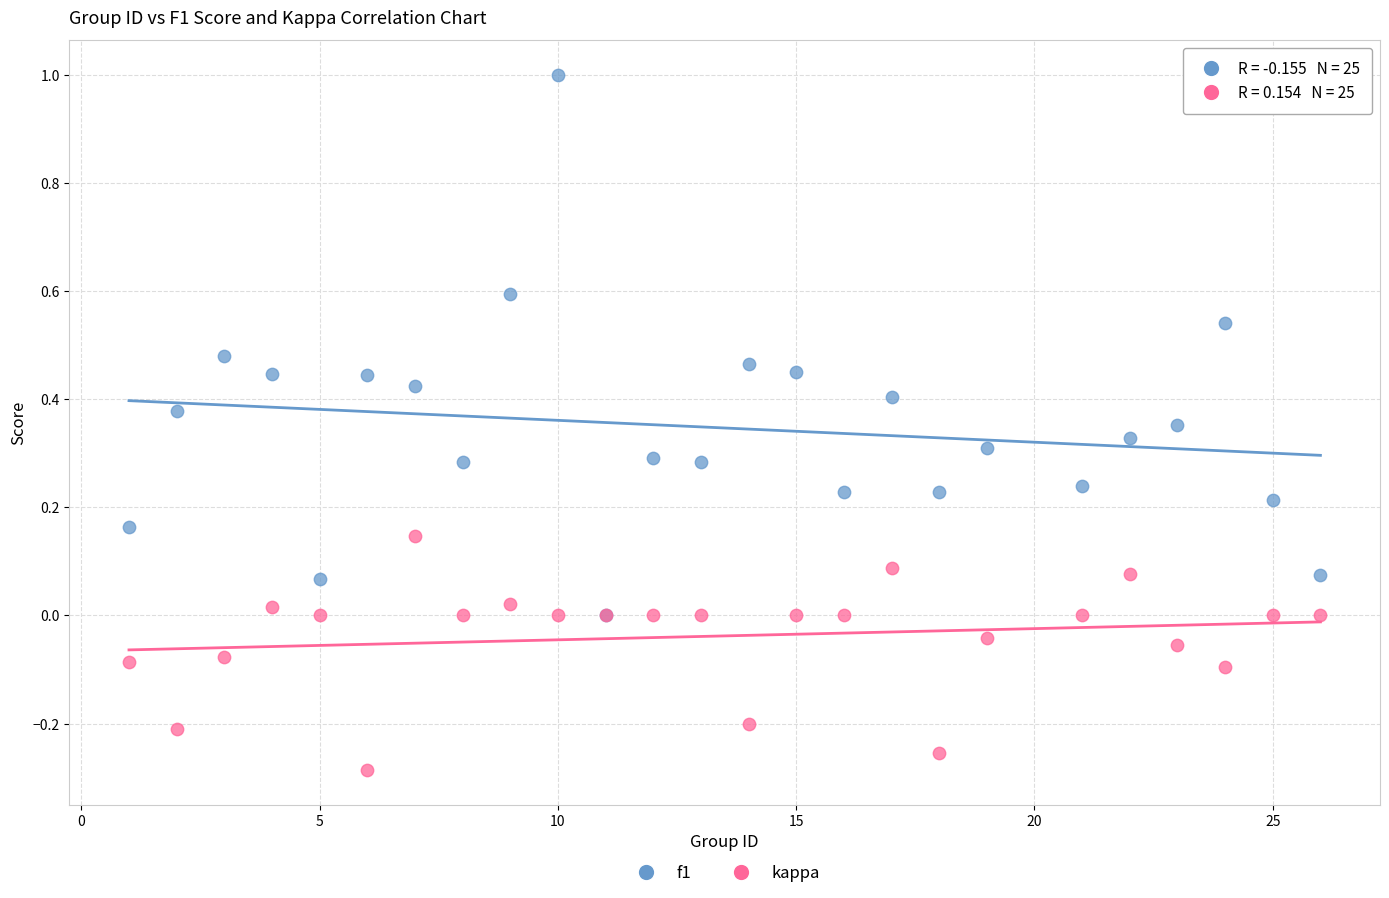

What are all the series names shown in the legend?

f1, kappa